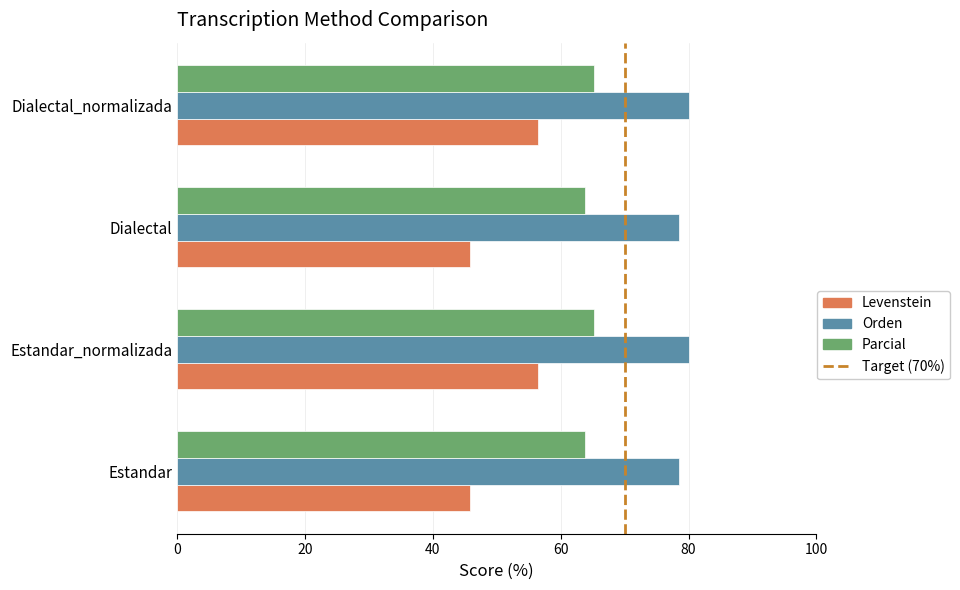

Is it true that Levenstein equals 56.4 at Estandar_normalizada?

True